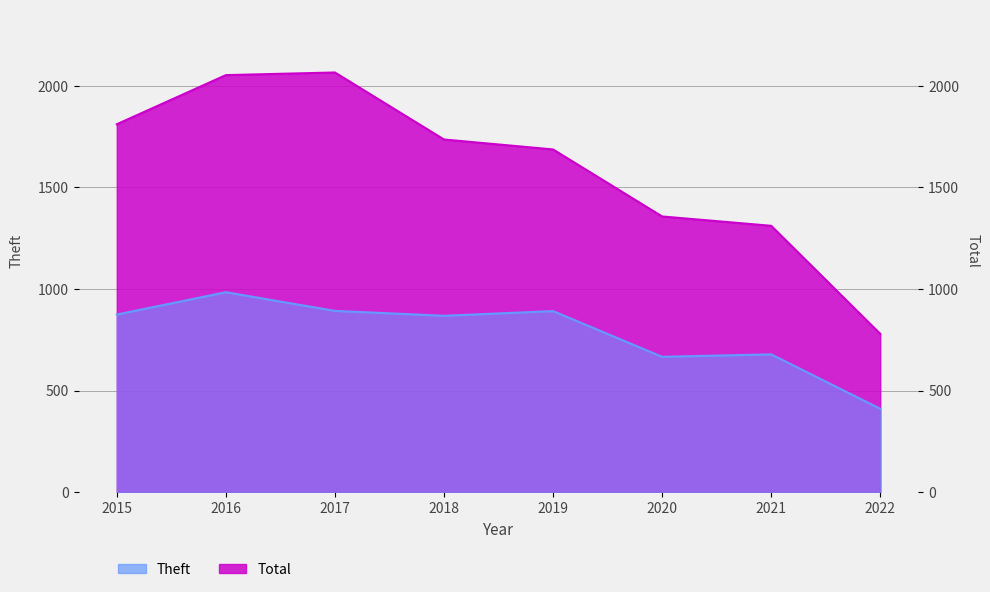

At which label is Theft closest to 697?

2021